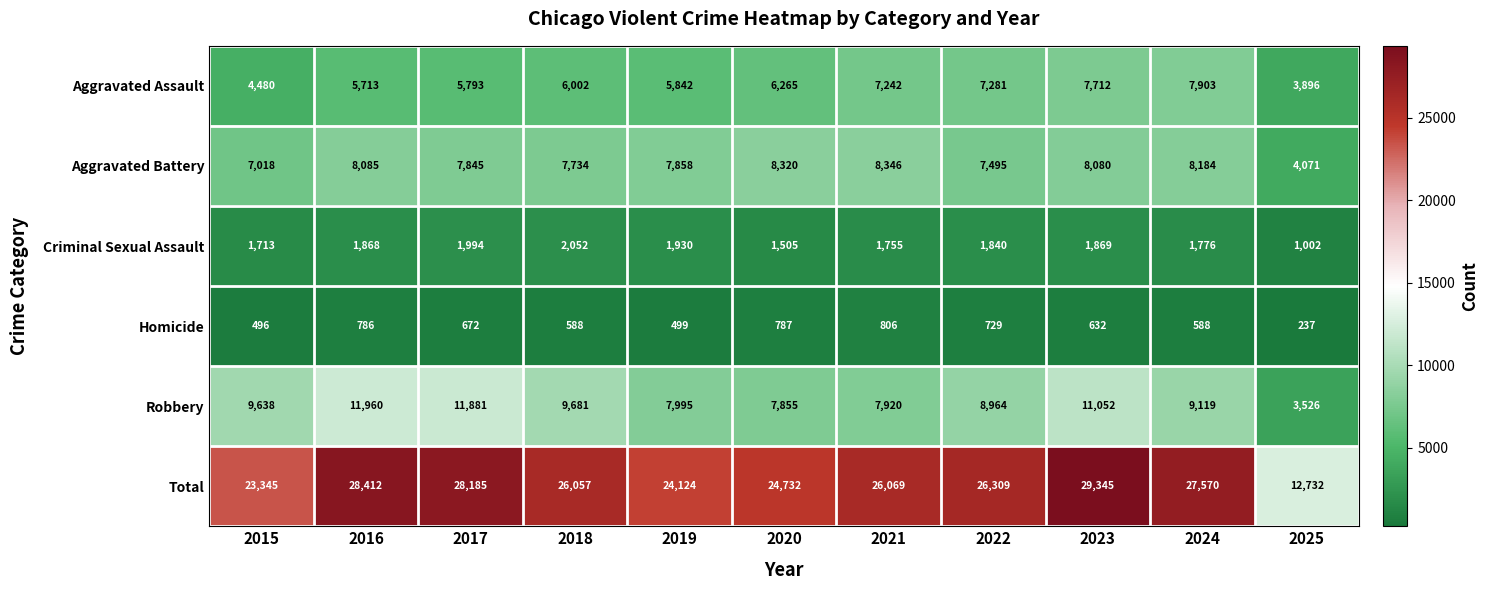

The Criminal Sexual Assault series shows 876 at 2021. True or false?

False